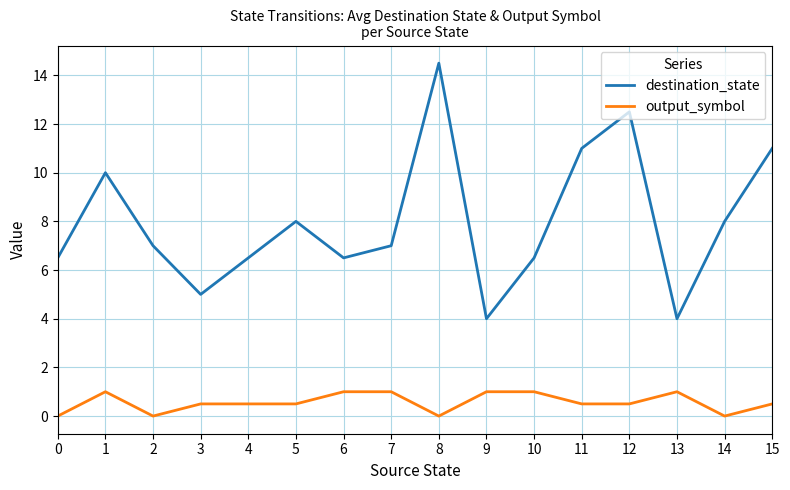

Reading right to left, what are all the values shown in this chart?

destination_state: 11.0	8.0	4.0	12.5	11.0	6.5	4.0	14.5	7.0	6.5	8.0	6.5	5.0	7.0	10.0	6.5
output_symbol: 0.5	0.0	1.0	0.5	0.5	1.0	1.0	0.0	1.0	1.0	0.5	0.5	0.5	0.0	1.0	0.0